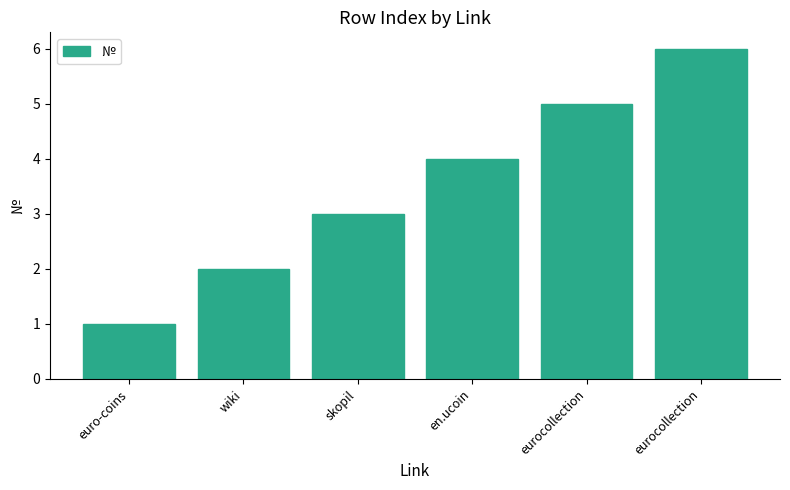

Does the chart contain any negative values?

No